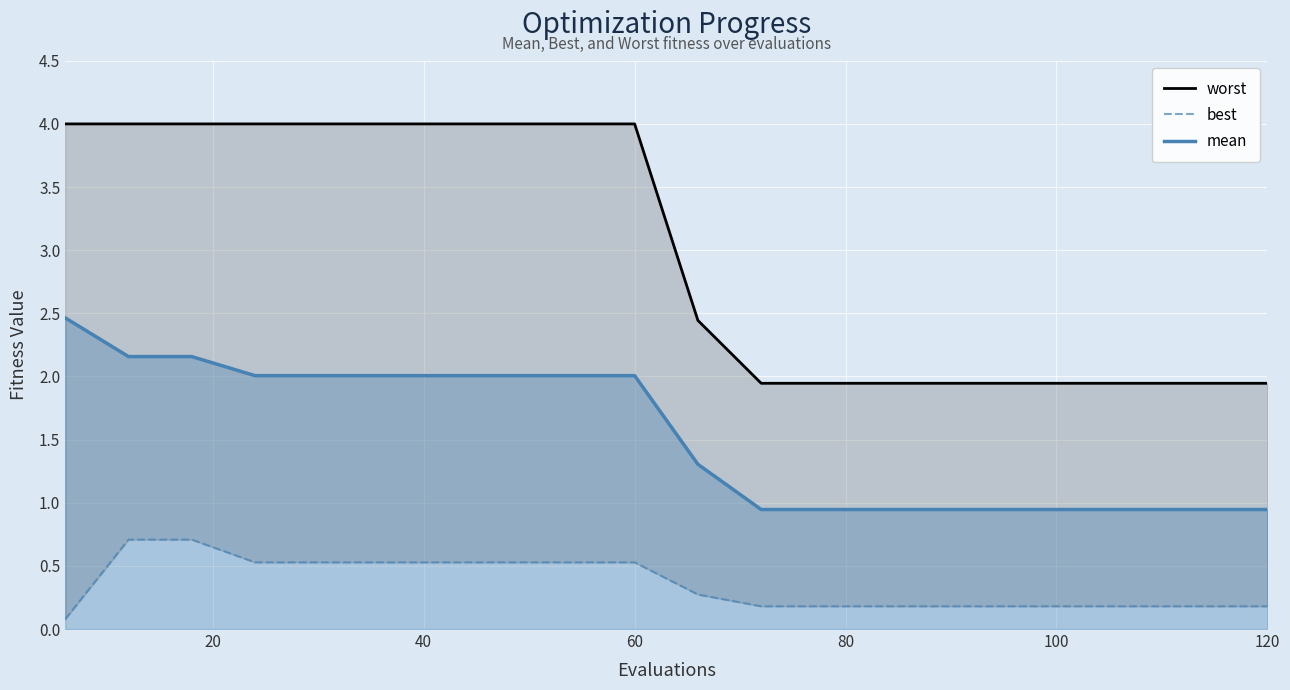

Which series has the largest total across all categories?

worst